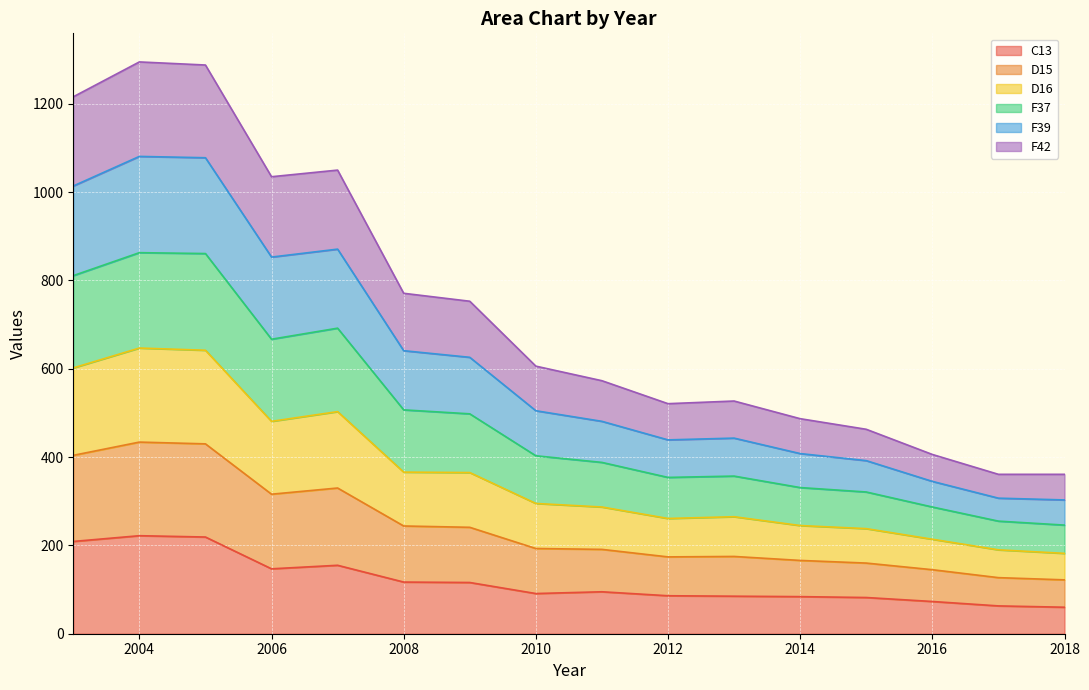

What is the highest value of the C13 series?

222